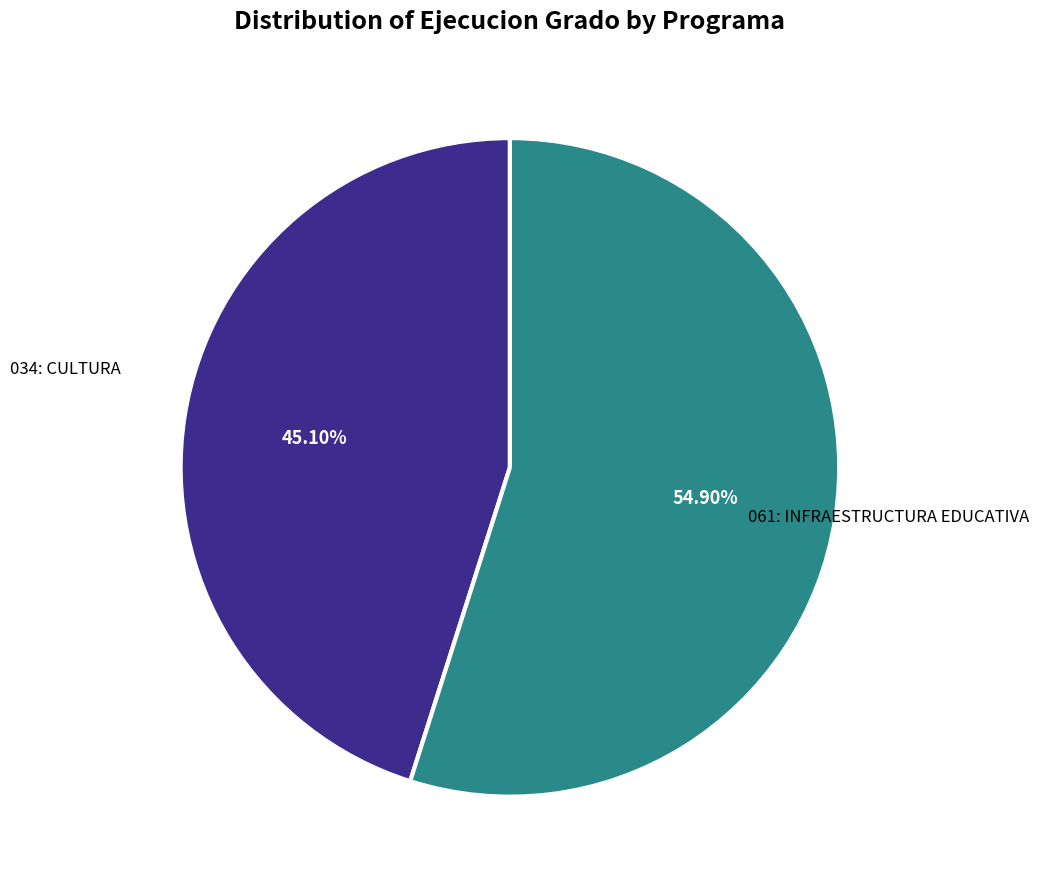

Is there a majority slice in this chart?

Yes